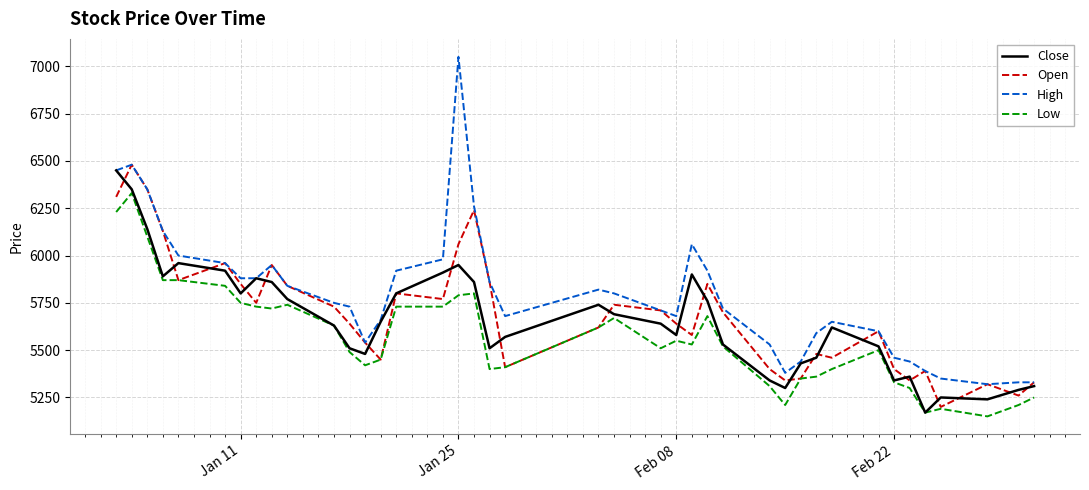

Which series has the largest total across all categories?

High